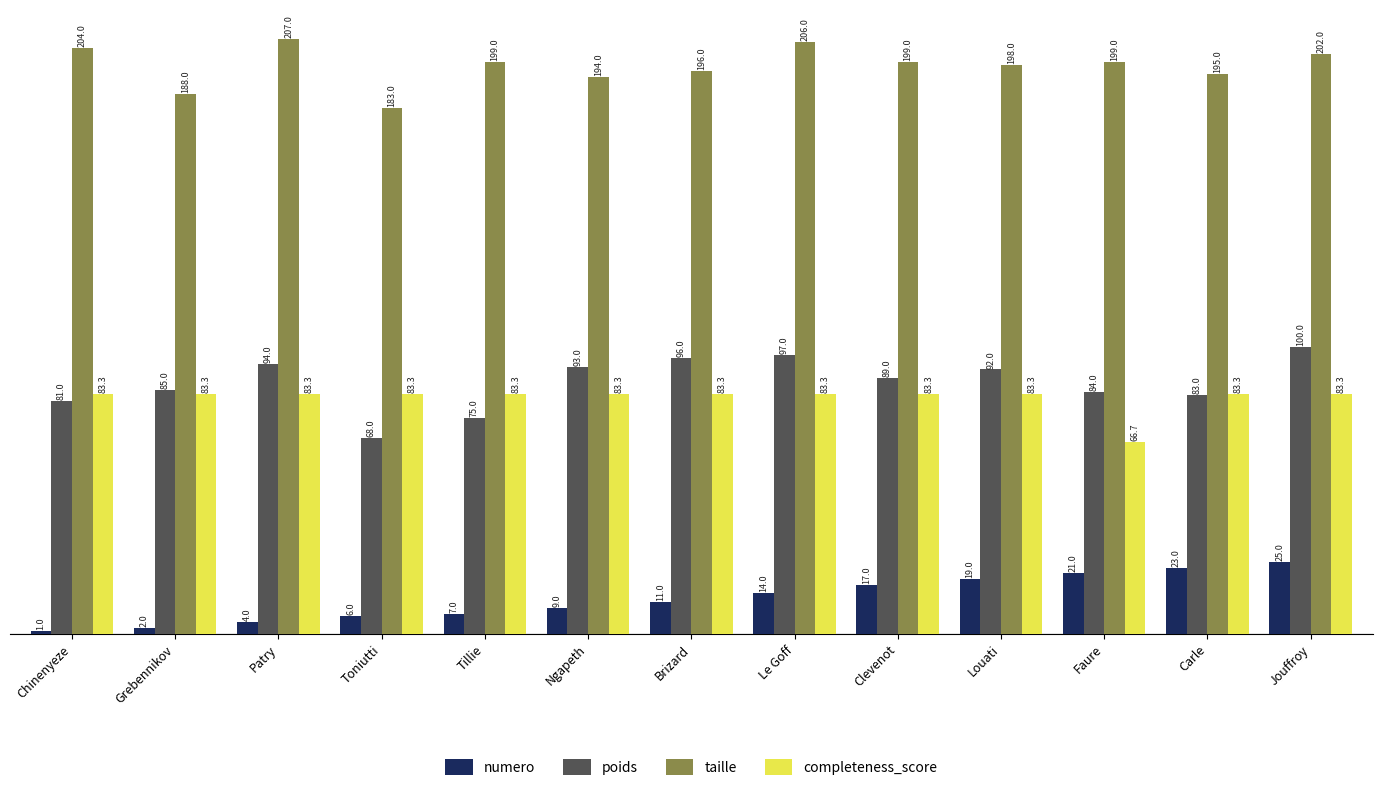

List the labels in order of poids value, largest first.

Jouffroy, Le Goff, Brizard, Patry, Ngapeth, Louati, Clevenot, Grebennikov, Faure, Carle, Chinenyeze, Tillie, Toniutti